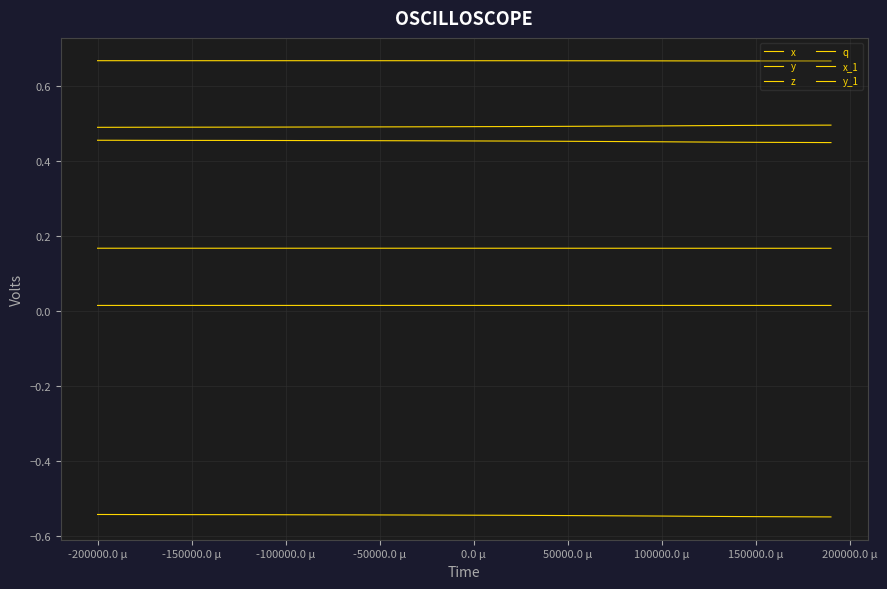

Is this an area chart (filled region under the line)?

No